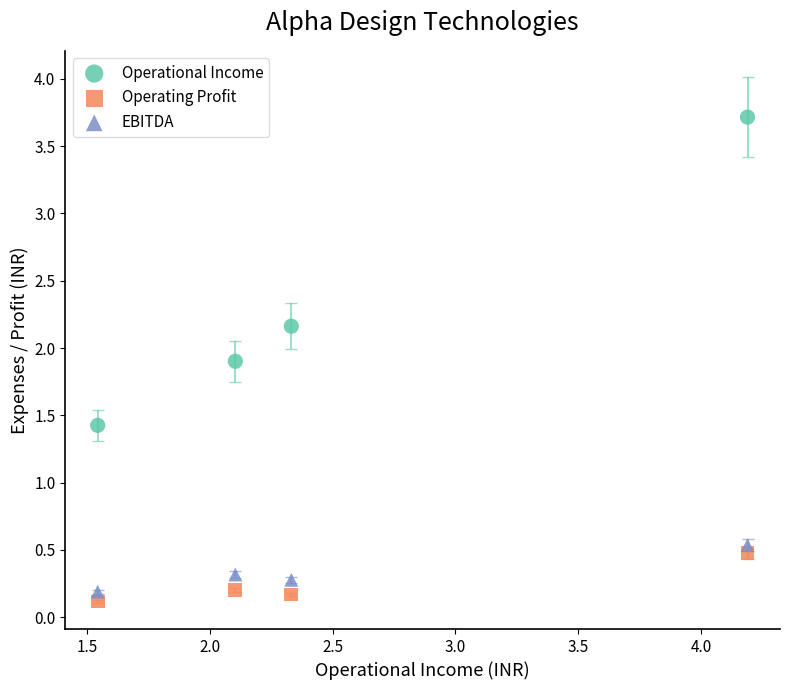

What is the X range (max minus min) for the scatter plot?

2.6